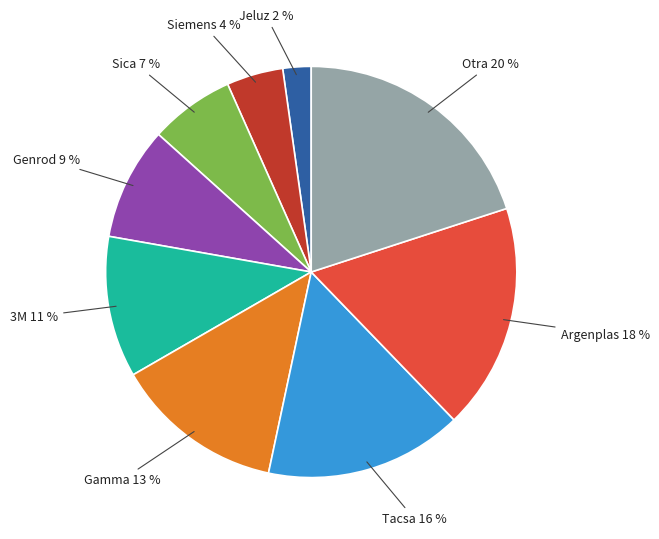

Does any single category account for the majority?

No